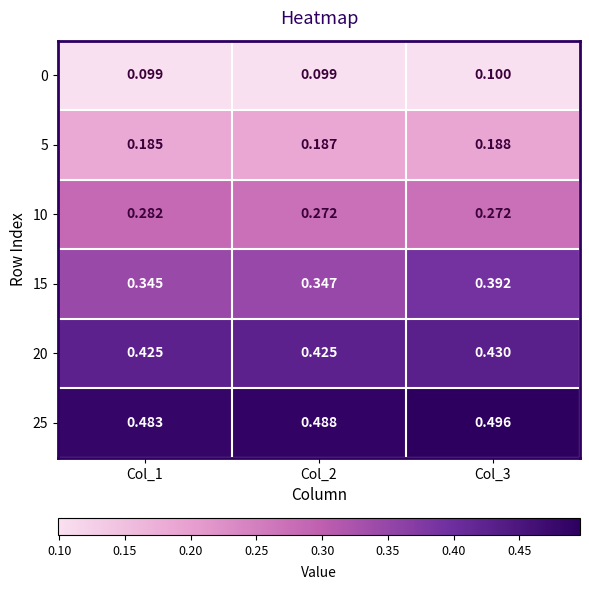

Is the value of 15 at Col_2 greater than the value of 20 at Col_1?

No